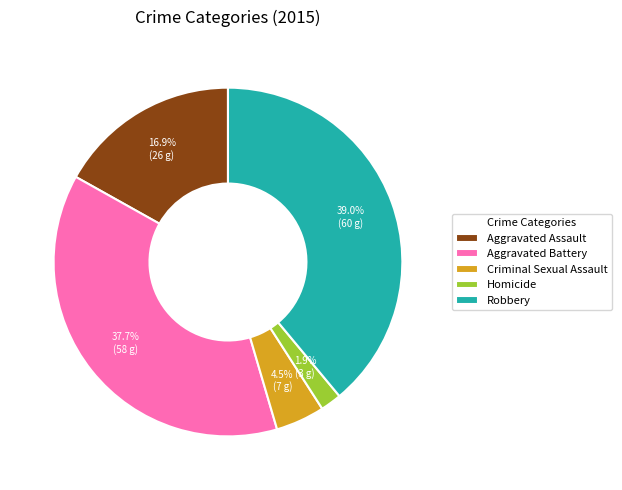

Is there any slice that represents more than half of the pie?

No